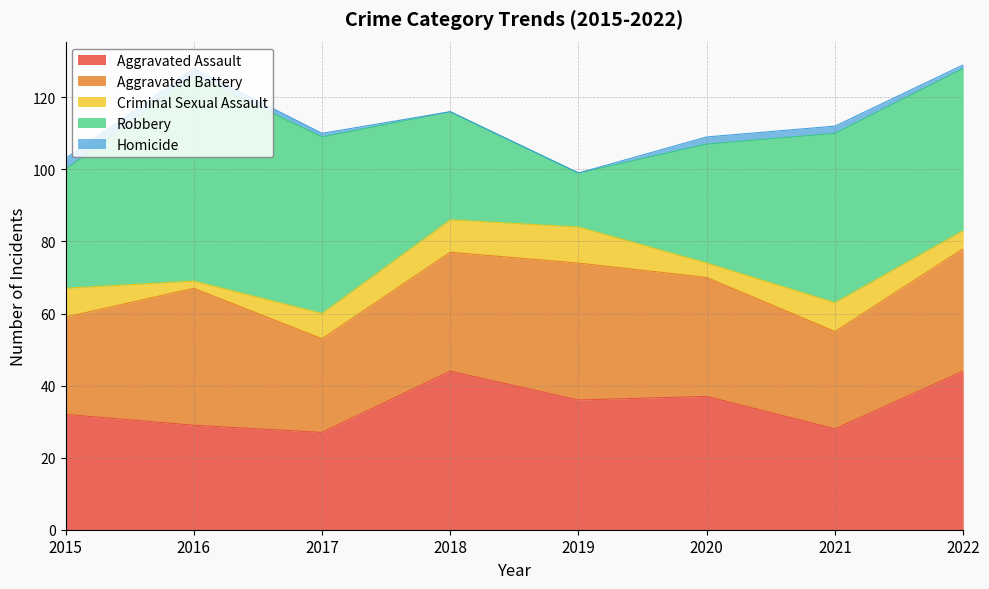

What is the average value of the Homicide series?

1